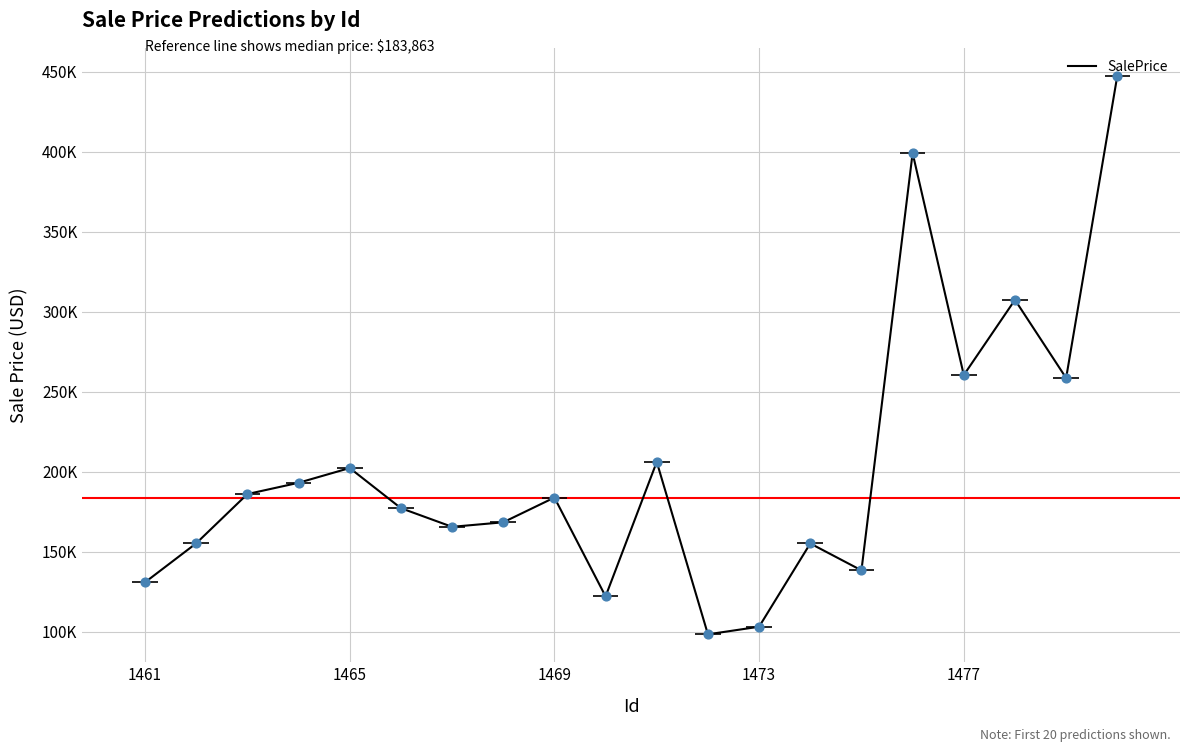

Which has a higher value, 17 or 6?

17